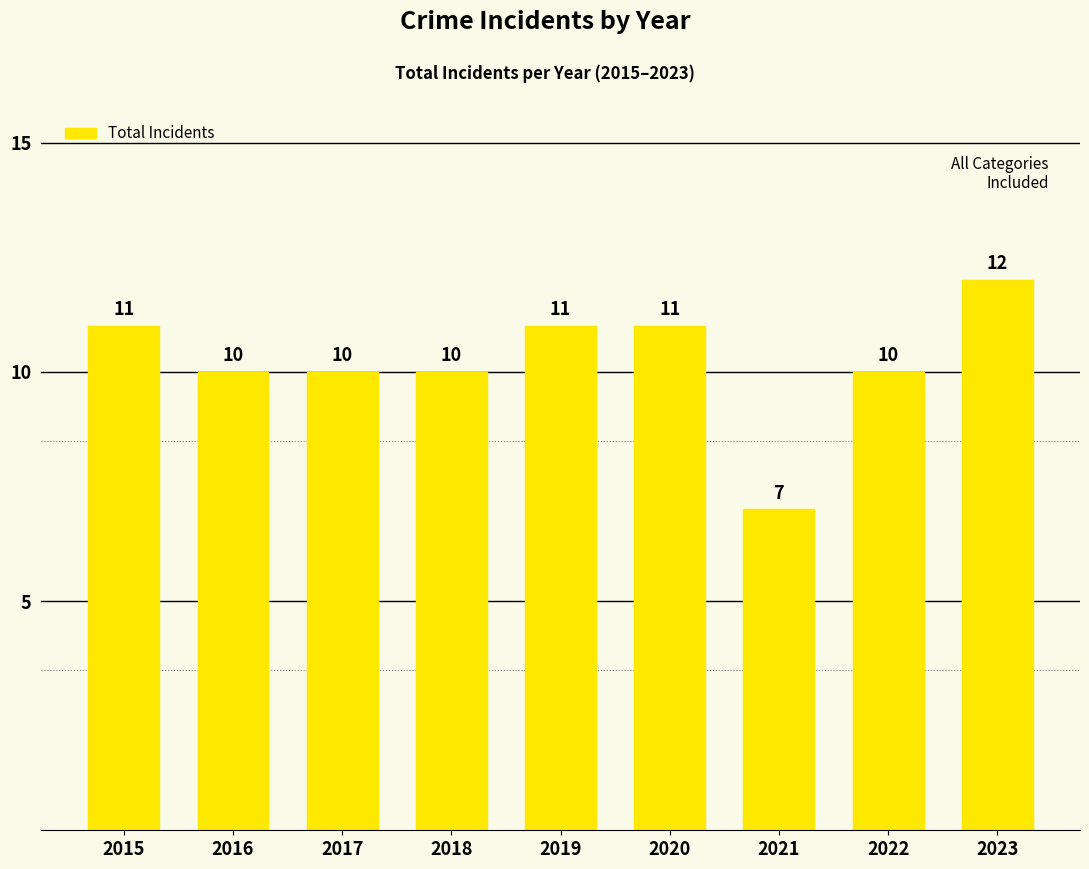

What is the value of the 3rd bar from the left?

10